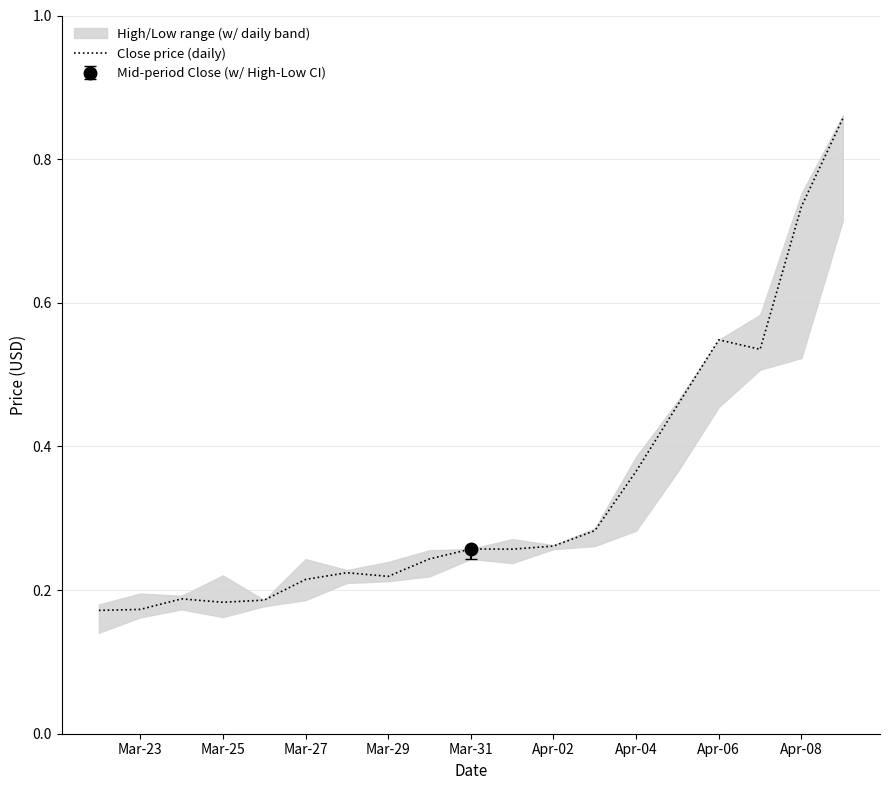

What is the difference between the second highest and second lowest values?

0.6